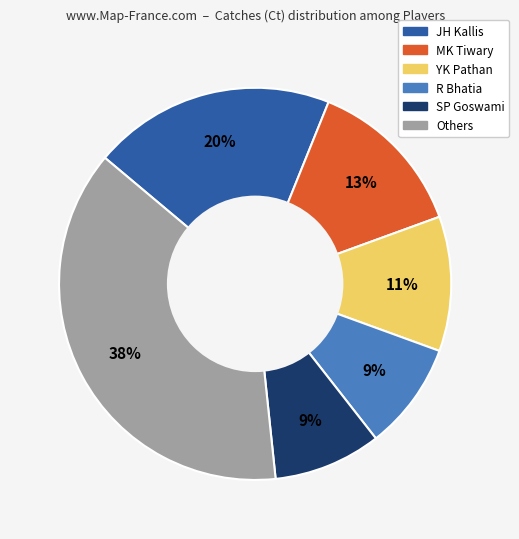

Is there any slice that represents more than half of the pie?

No